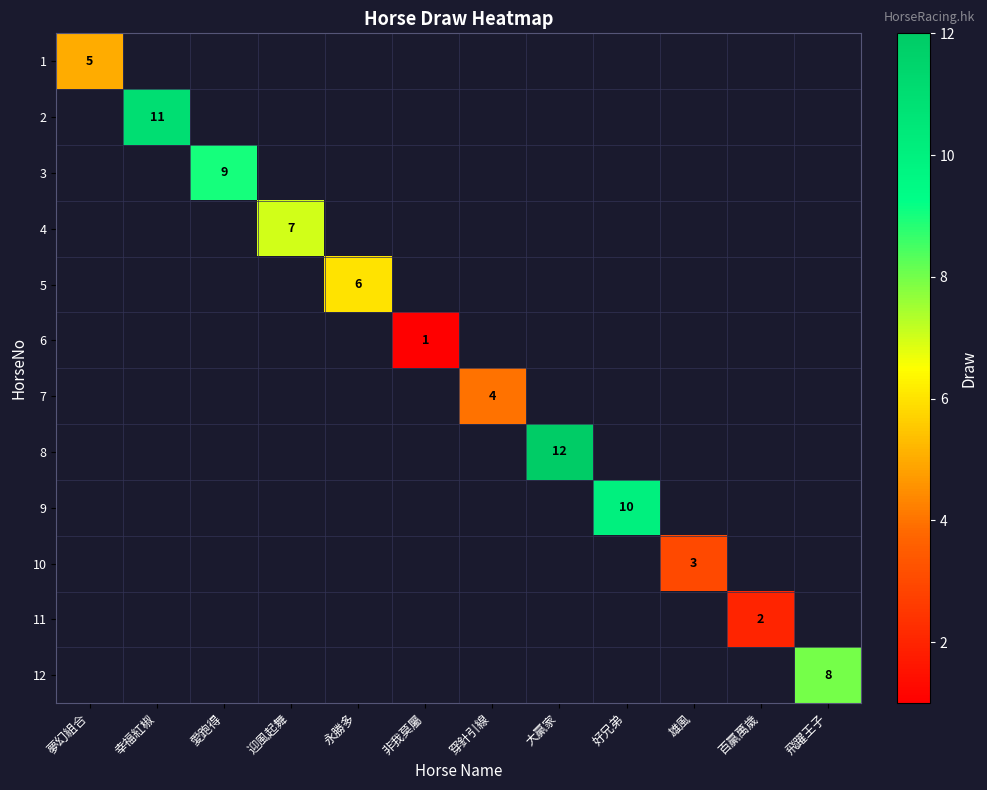

True or false: 6 has a value of 0 at 雄風.

True